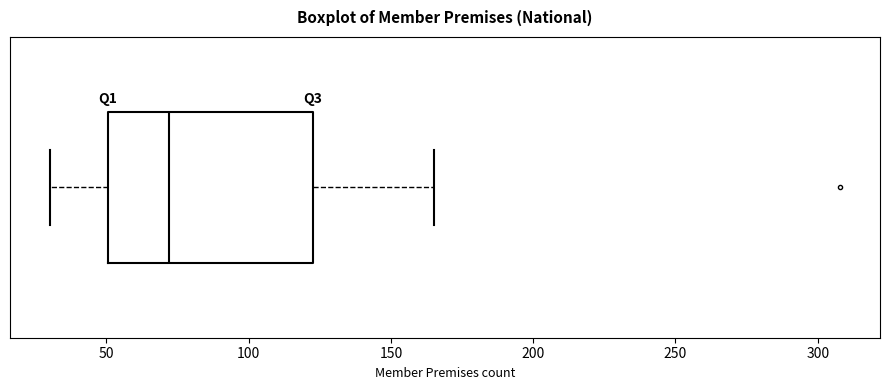

Where is the left edge of the box on the x-axis? The values are not printed on the chart, so give them approximately, as read against the axis.

50